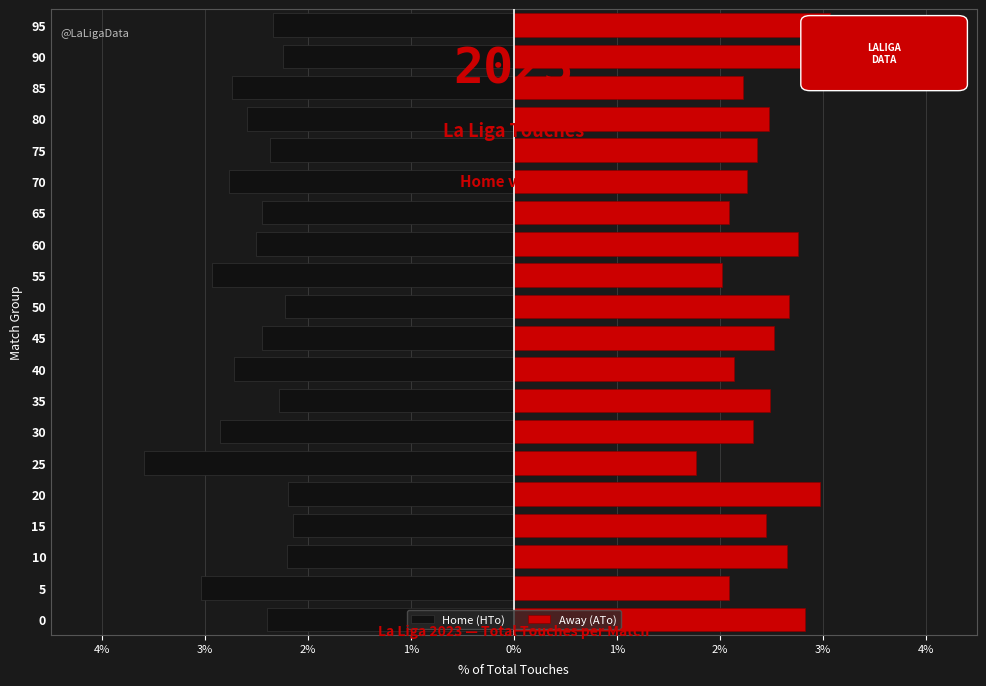

Count the number of data series in this chart.

2